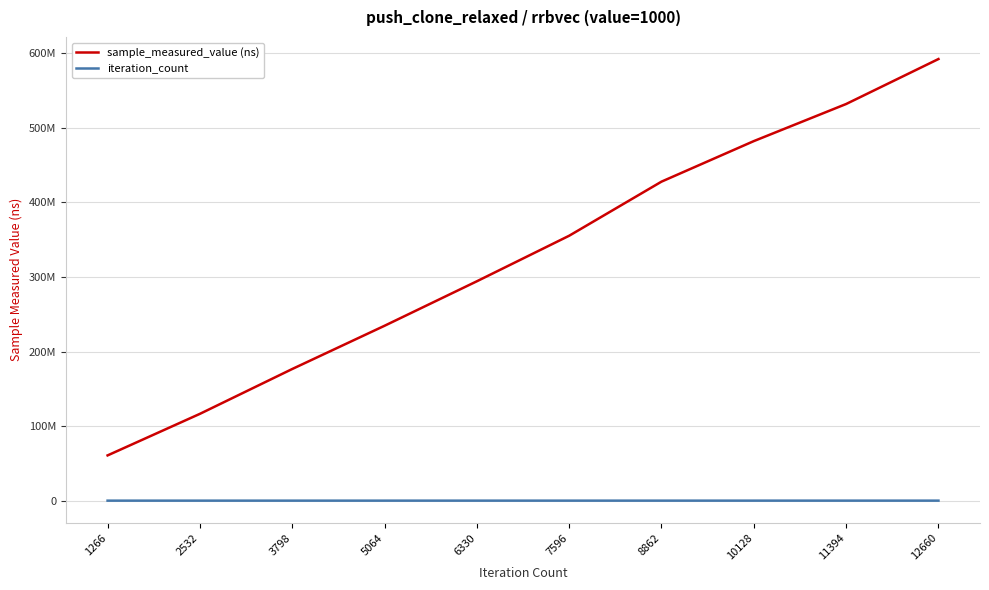

At which label does iteration_count first exceed 7596?

8862